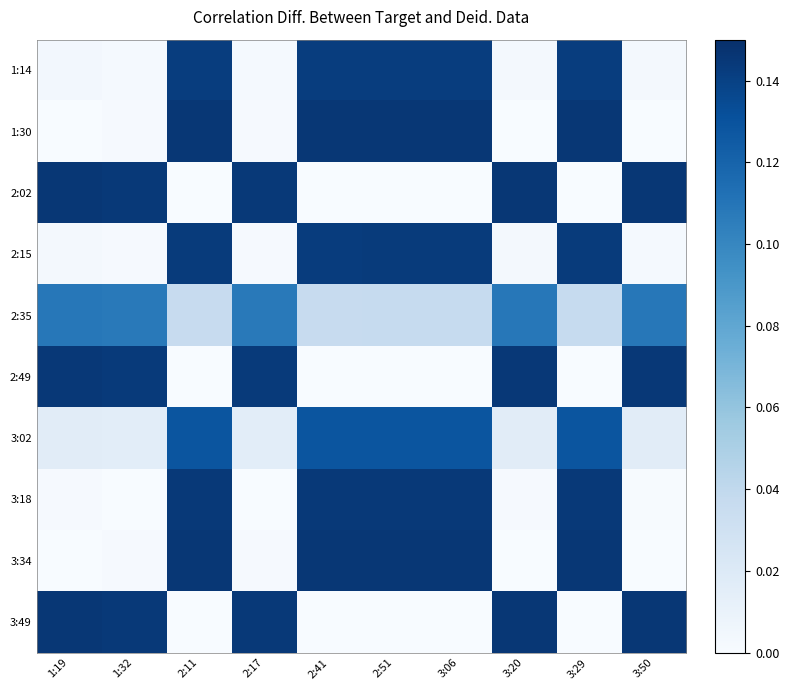

Reading left to right, list all the values displayed in this chart.

1:14: 1:19=0.0	1:32=0.0	2:11=0.1	2:17=0.0	2:41=0.1	2:51=0.1	3:06=0.1	3:20=0.0	3:29=0.1	3:50=0.0
1:30: 1:19=0.0	1:32=0.0	2:11=0.1	2:17=0.0	2:41=0.1	2:51=0.1	3:06=0.1	3:20=0.0	3:29=0.1	3:50=0.0
2:02: 1:19=0.1	1:32=0.1	2:11=0.0	2:17=0.1	2:41=0.0	2:51=0.0	3:06=0.0	3:20=0.1	3:29=0.0	3:50=0.1
2:15: 1:19=0.0	1:32=0.0	2:11=0.1	2:17=0.0	2:41=0.1	2:51=0.1	3:06=0.1	3:20=0.0	3:29=0.1	3:50=0.0
2:35: 1:19=0.1	1:32=0.1	2:11=0.0	2:17=0.1	2:41=0.0	2:51=0.0	3:06=0.0	3:20=0.1	3:29=0.0	3:50=0.1
2:49: 1:19=0.1	1:32=0.1	2:11=0.0	2:17=0.1	2:41=0.0	2:51=0.0	3:06=0.0	3:20=0.1	3:29=0.0	3:50=0.1
3:02: 1:19=0.0	1:32=0.0	2:11=0.1	2:17=0.0	2:41=0.1	2:51=0.1	3:06=0.1	3:20=0.0	3:29=0.1	3:50=0.0
3:18: 1:19=0.0	1:32=0.0	2:11=0.1	2:17=0.0	2:41=0.1	2:51=0.1	3:06=0.1	3:20=0.0	3:29=0.1	3:50=0.0
3:34: 1:19=0.0	1:32=0.0	2:11=0.1	2:17=0.0	2:41=0.1	2:51=0.1	3:06=0.1	3:20=0.0	3:29=0.1	3:50=0.0
3:49: 1:19=0.1	1:32=0.1	2:11=0.0	2:17=0.1	2:41=0.0	2:51=0.0	3:06=0.0	3:20=0.1	3:29=0.0	3:50=0.1